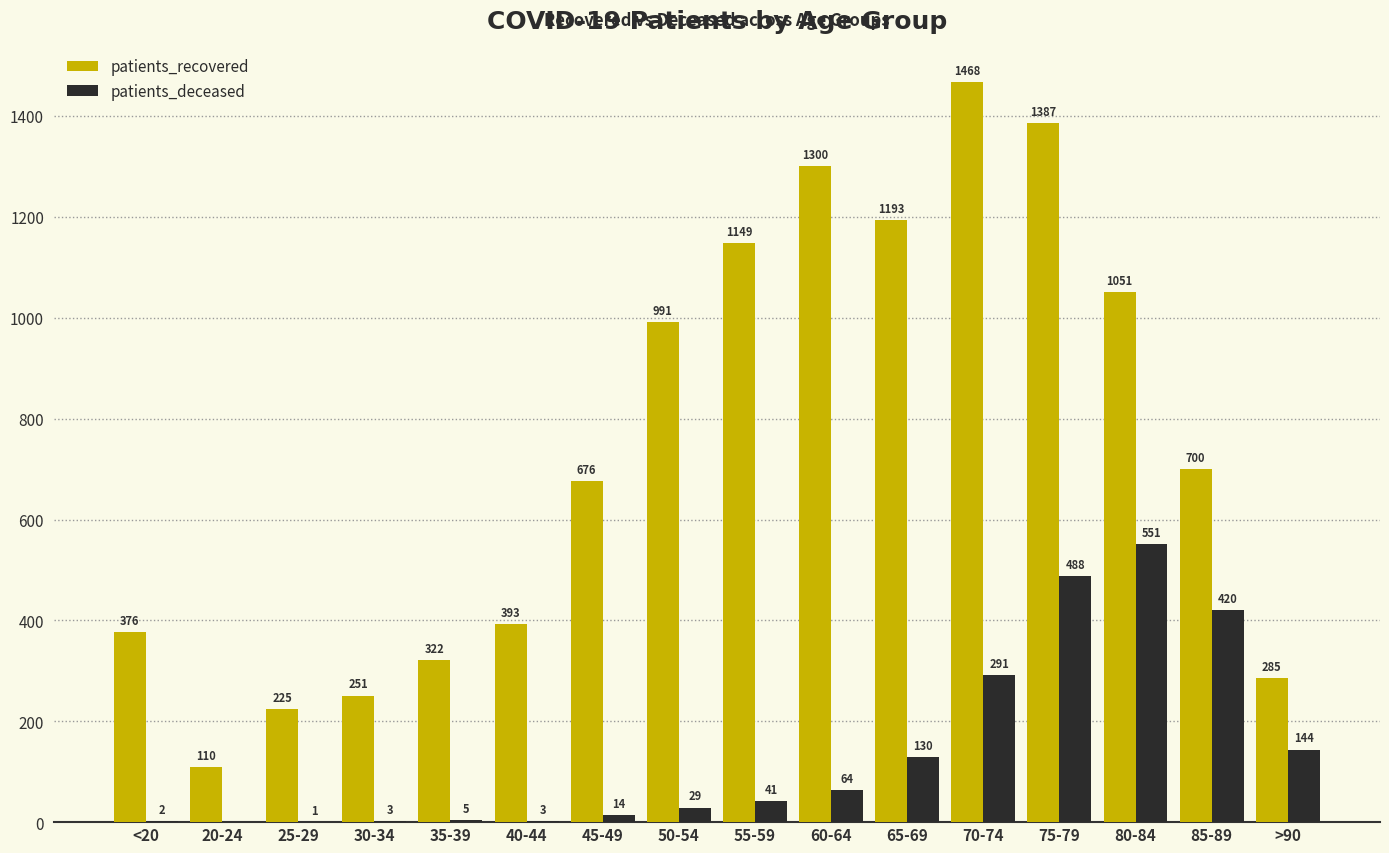

The value of patients_recovered at 70-74 is 455. True or false?

False